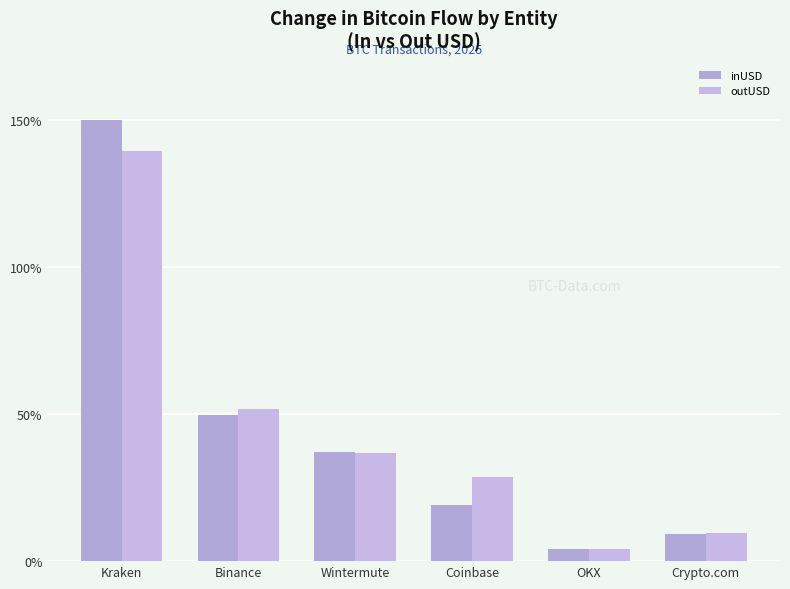

At how many categories does at least one series exceed 37?

3